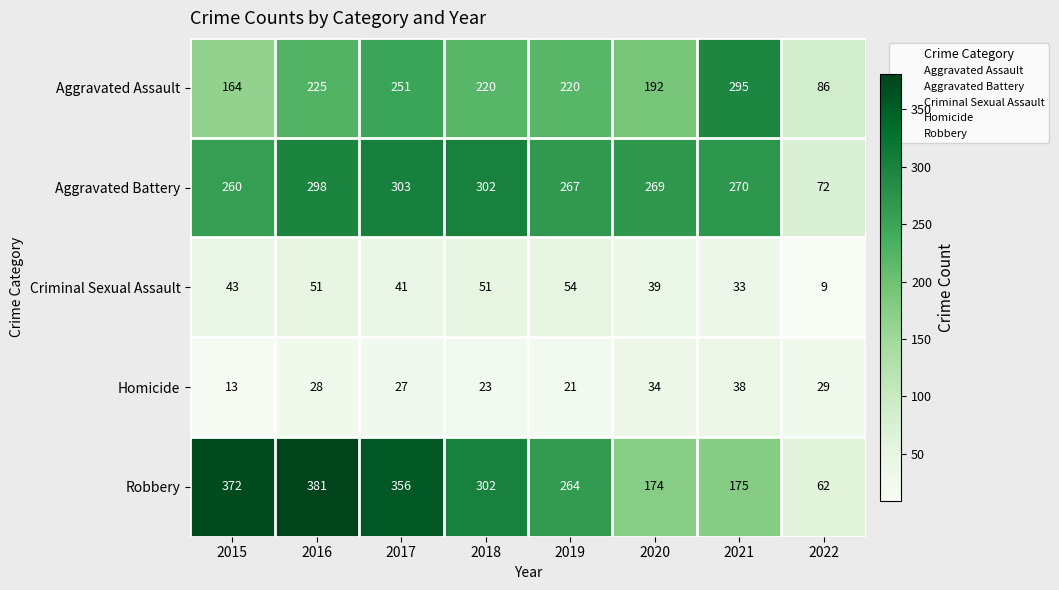

Which label corresponds to the smallest value in the chart?

2022